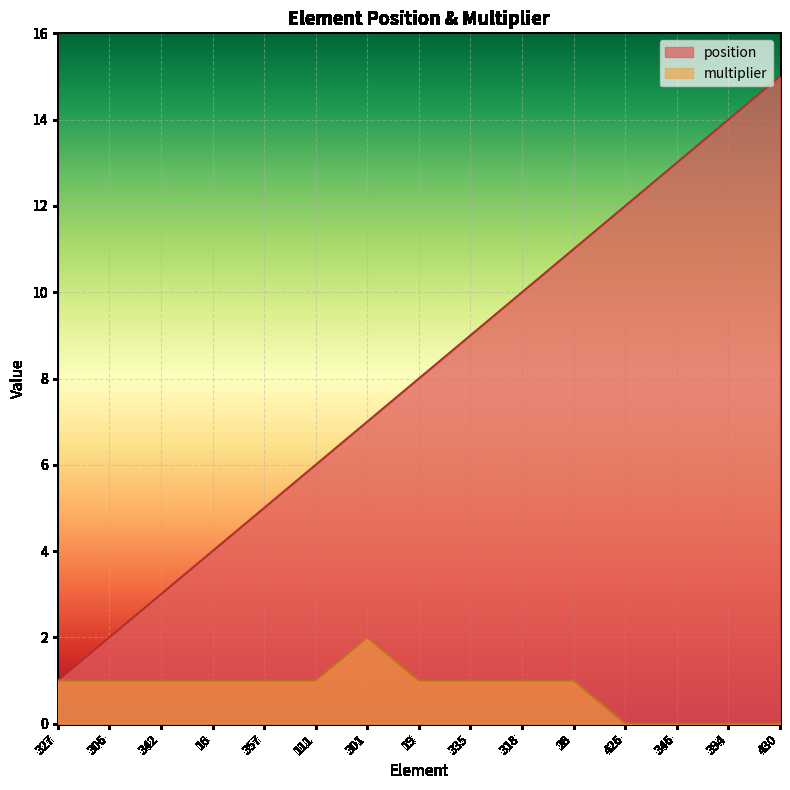

At which label does position first exceed 8?

335